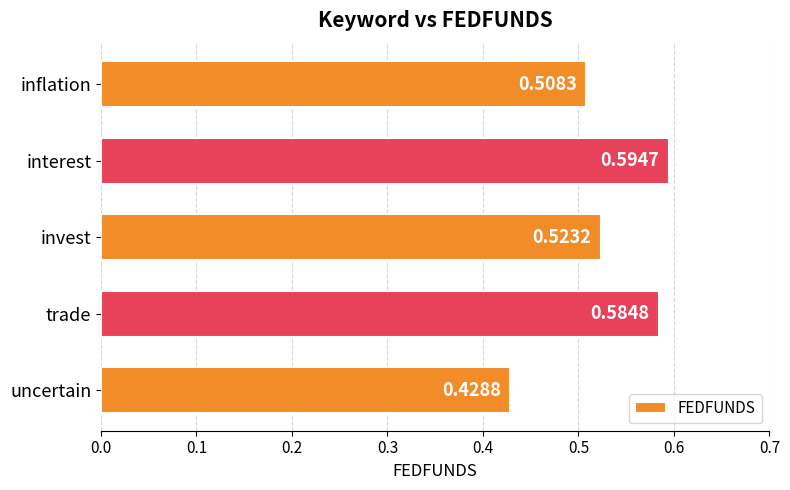

At which label is the value closest to 0?

uncertain